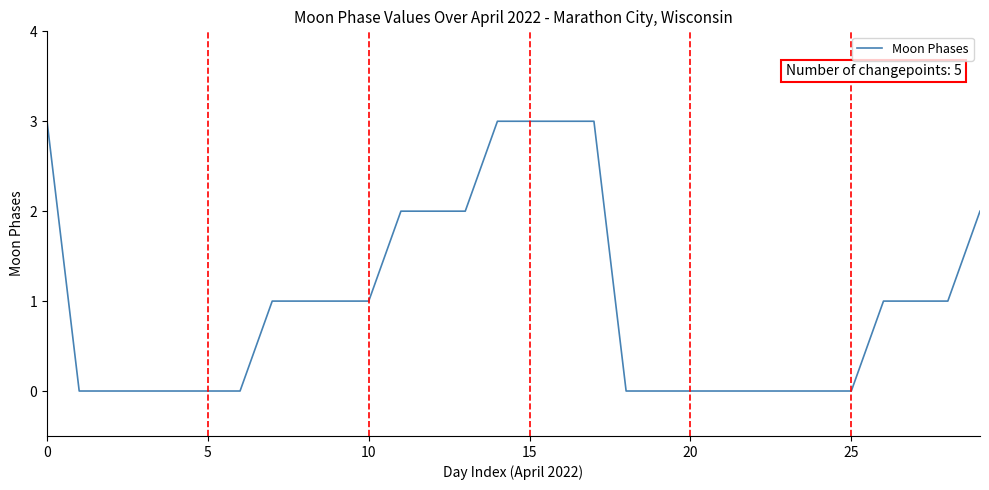

What is the greatest value displayed?

3